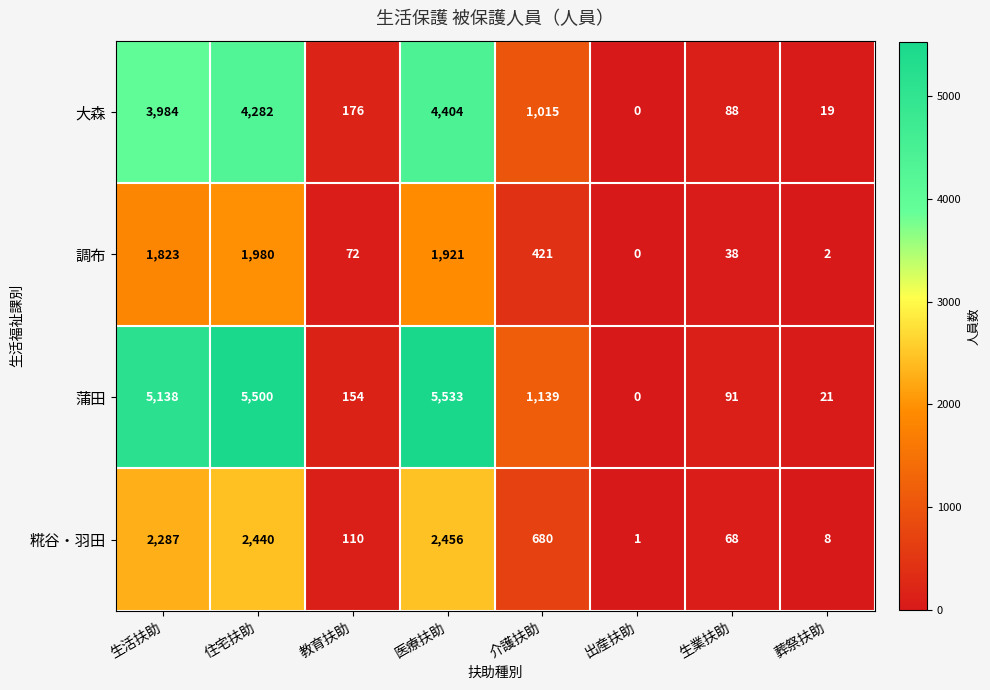

Which series has the largest total across all categories?

蒲田